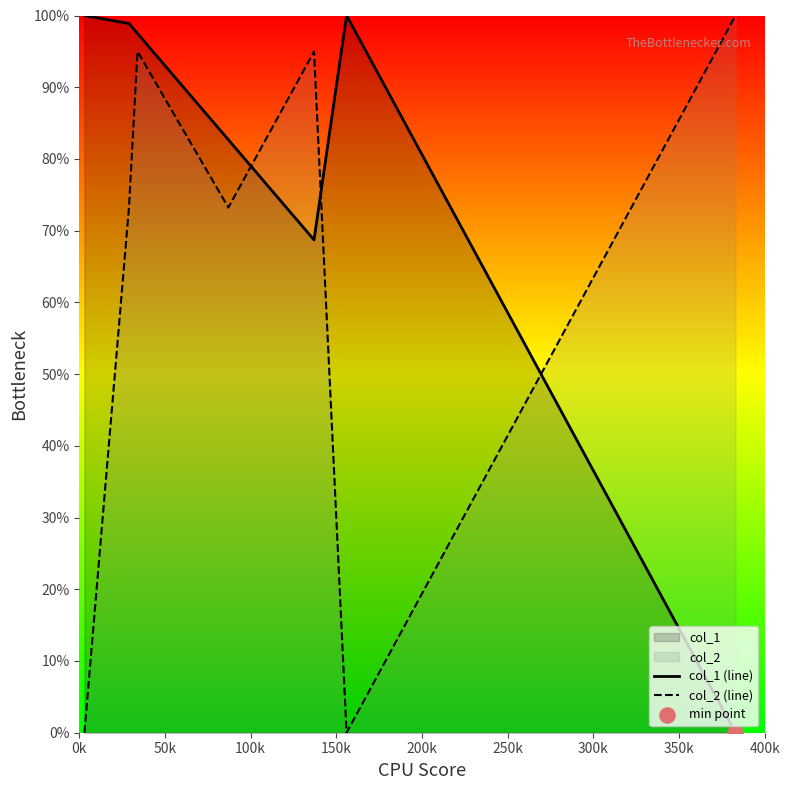

Which series has the largest total across all categories?

col_1 (line)